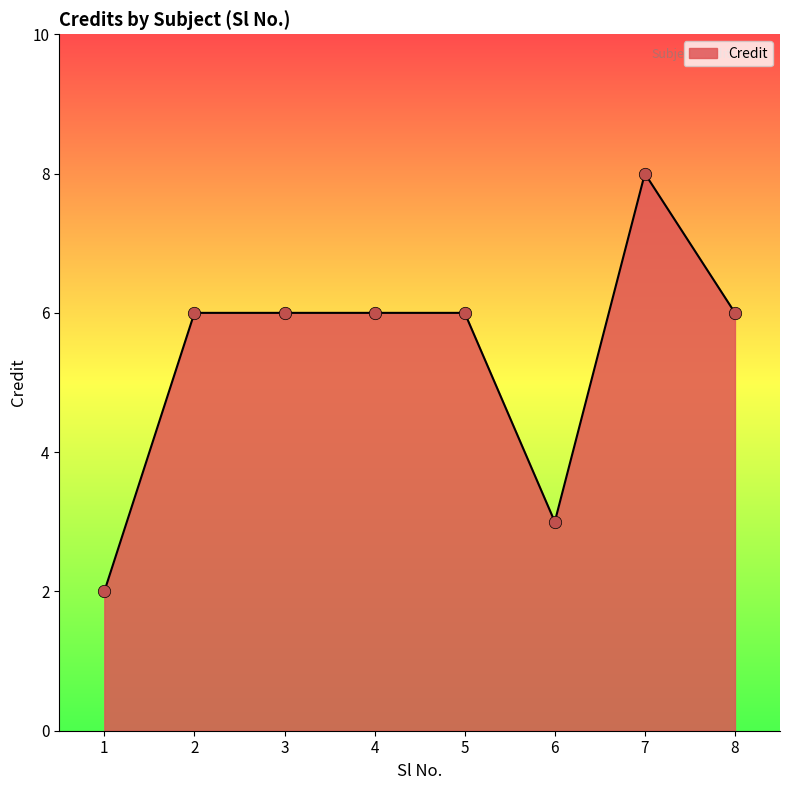

What is the ratio of the value at 2 to the value at 1?

3.0